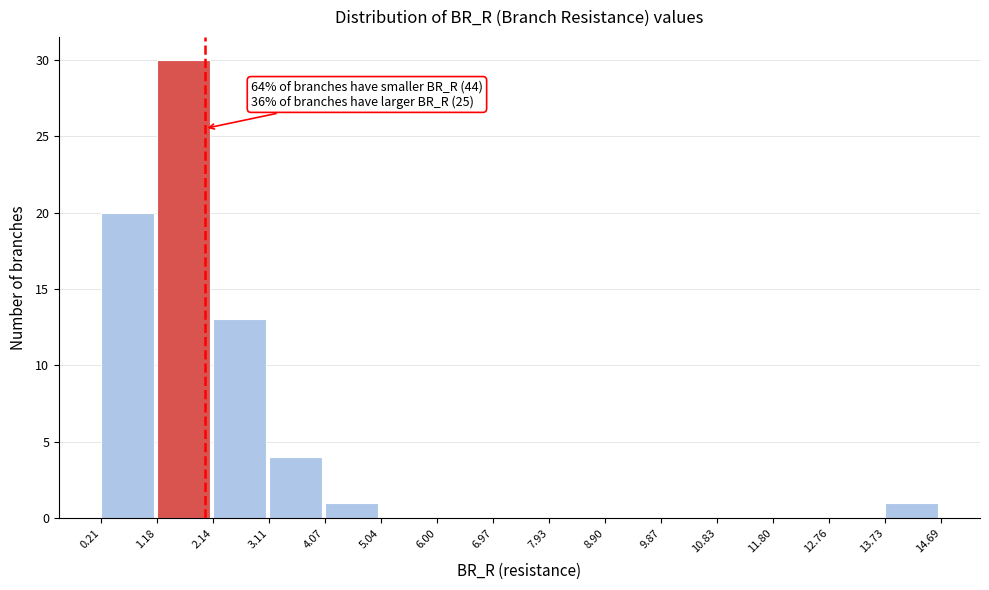

Over which range of the x-axis is the bar tallest?

1.18 to 2.14